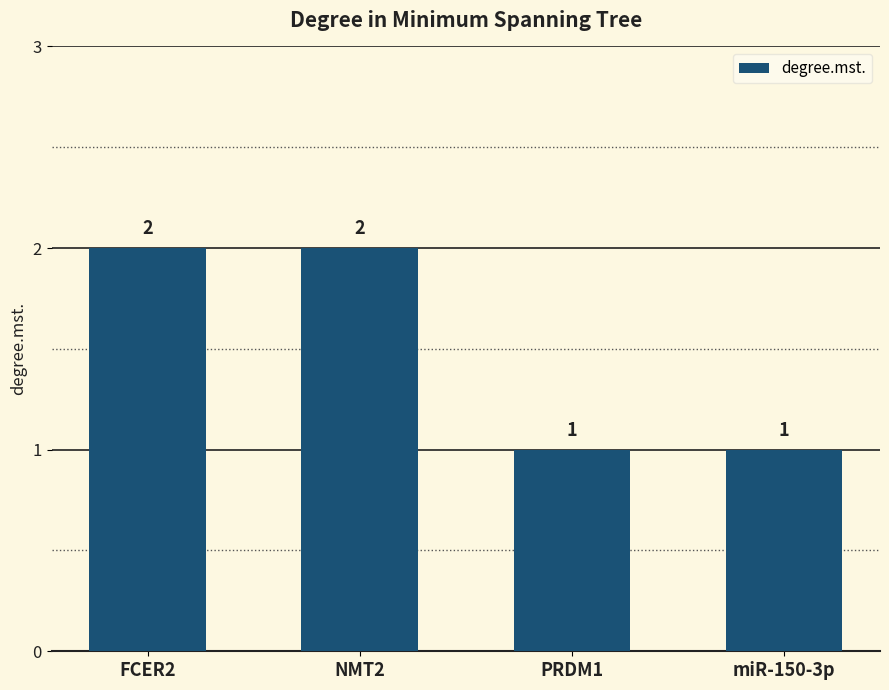

How many values are below 2?

2